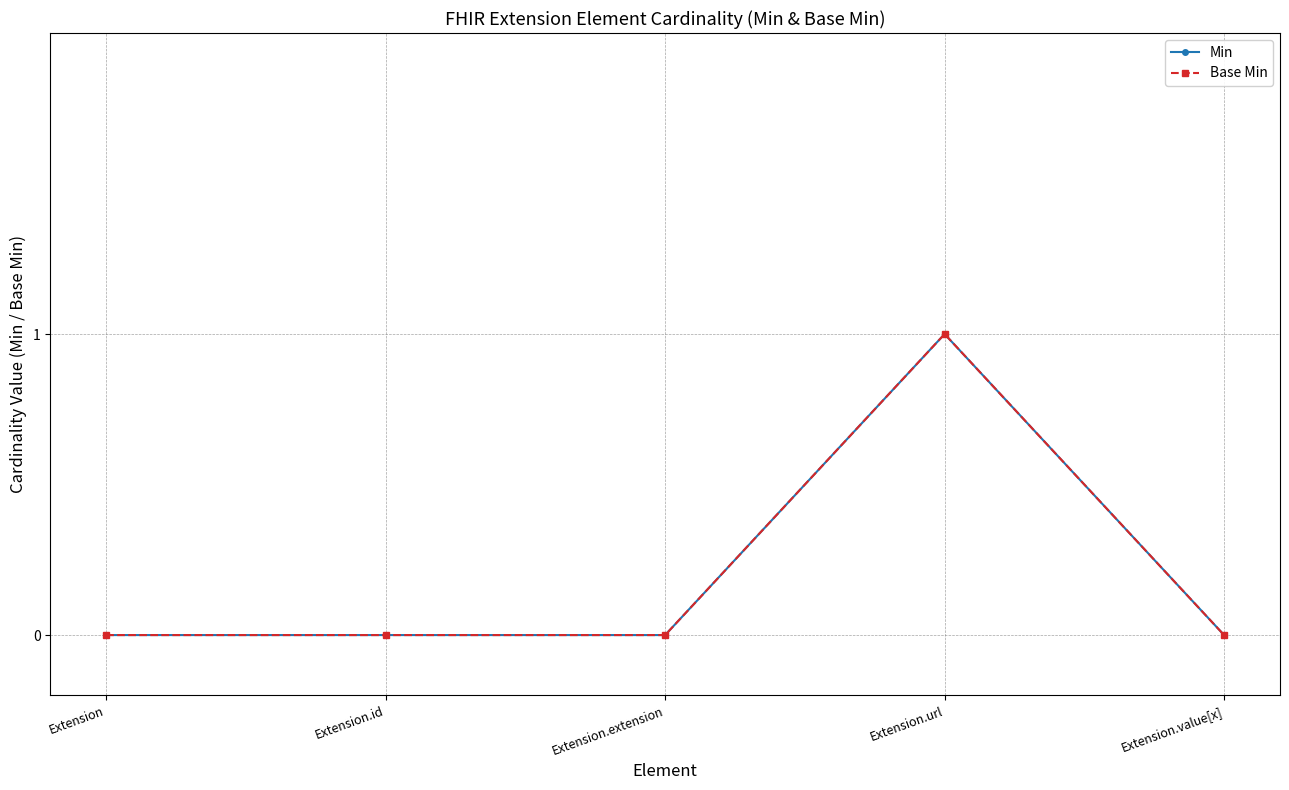

What is the maximum value for Min?

1